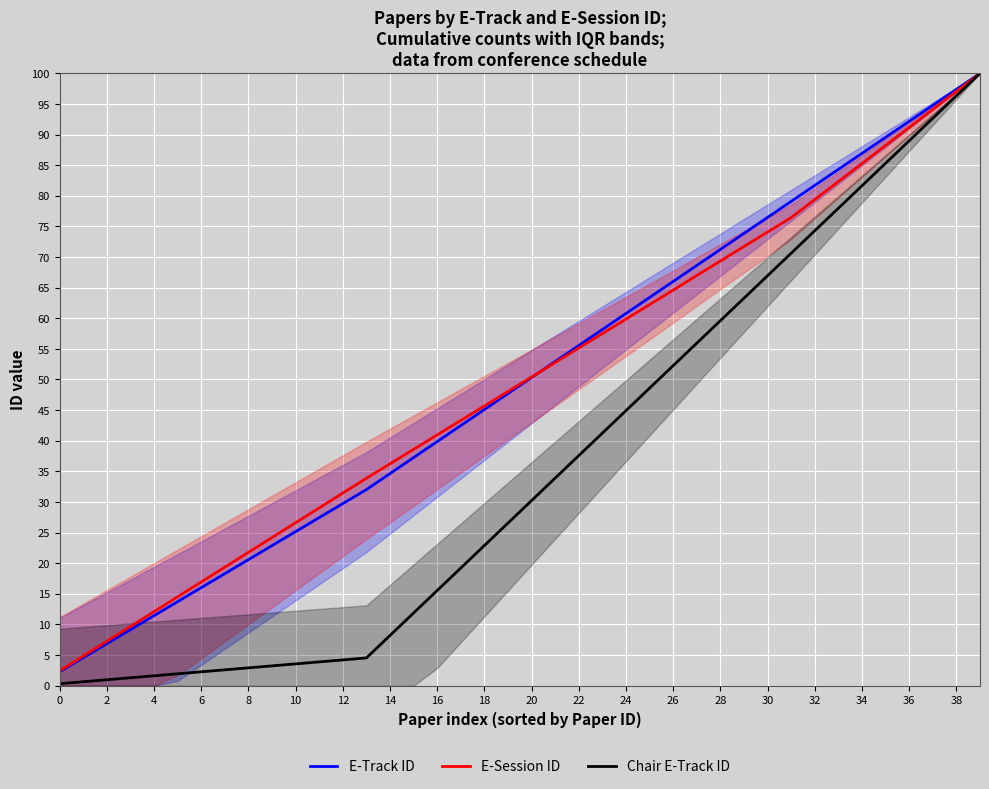

Rank the series by their maximum value, from highest to lowest.

E-Track ID, E-Session ID, Chair E-Track ID